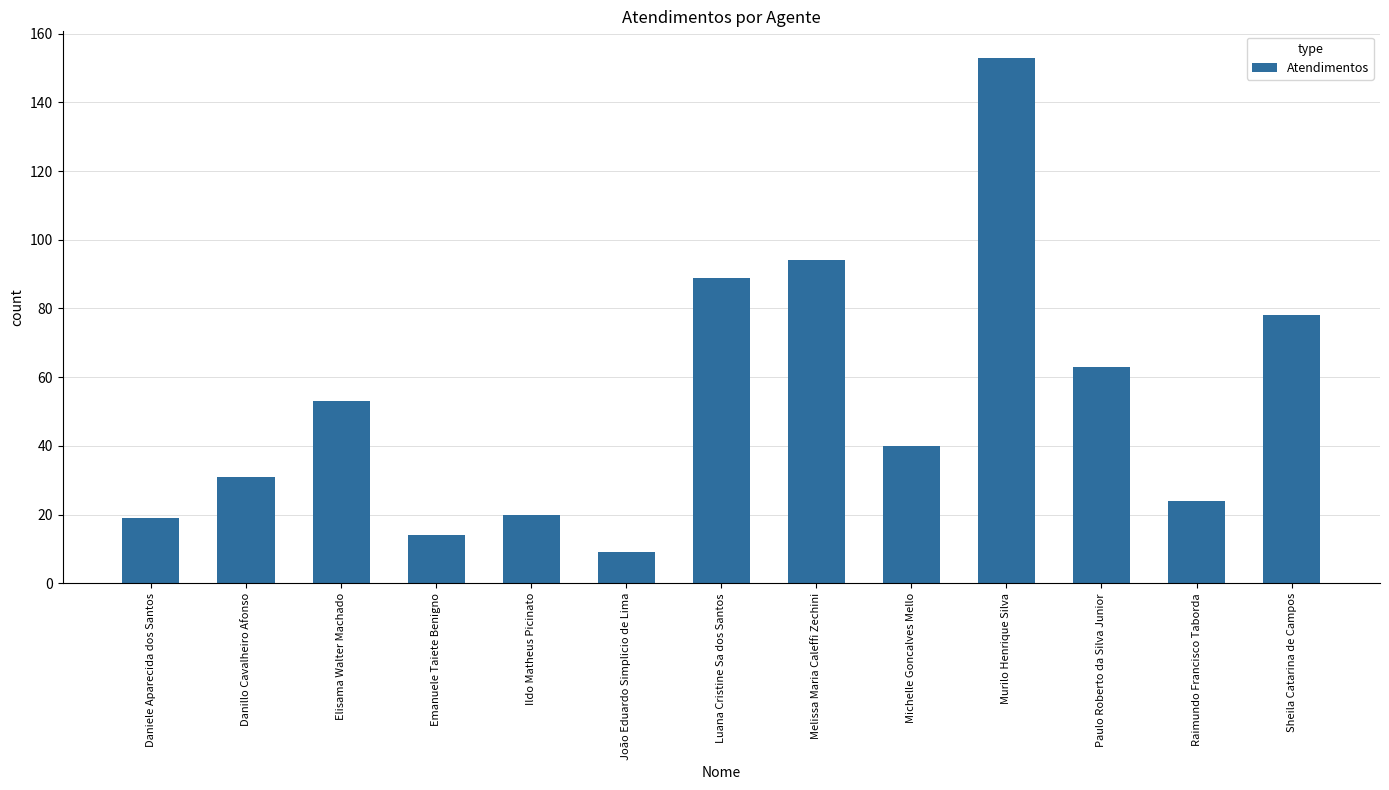

At which category does the chart reach its minimum across all series?

João Eduardo Simplicio de Lima